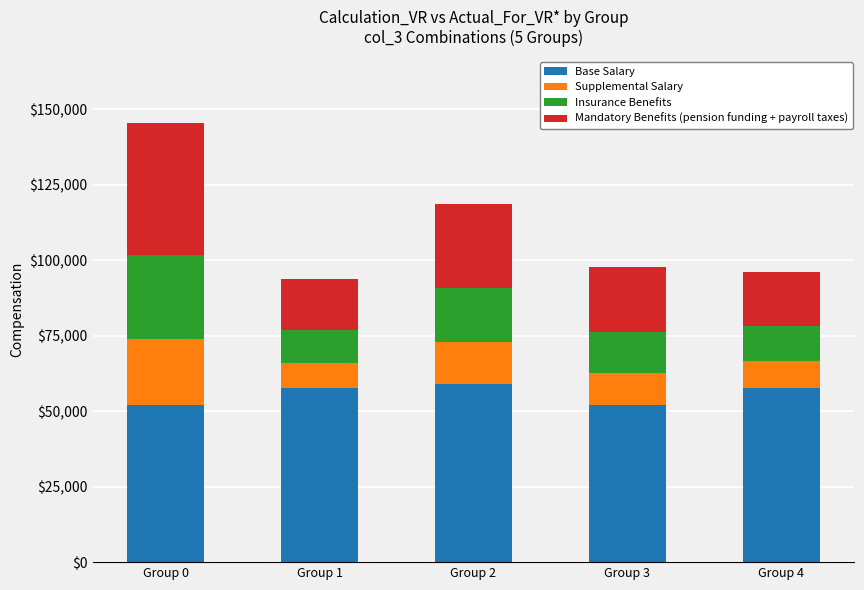

Reading left to right, transcribe the values for Base Salary.

Group 0=51913	Group 1=57589	Group 2=58921	Group 3=51913	Group 4=57589